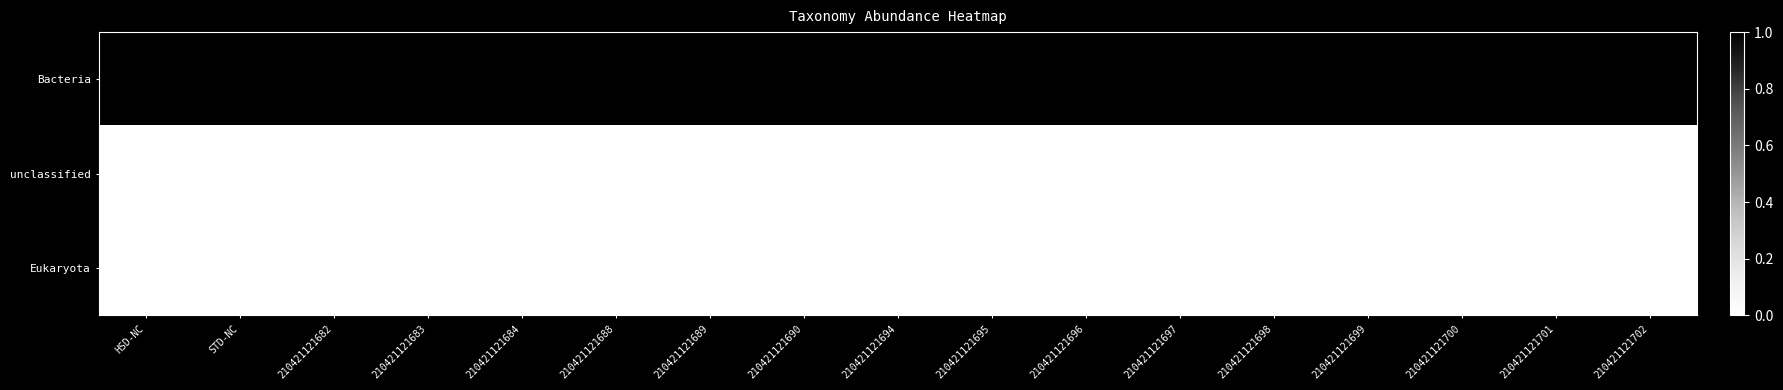

Which series has the largest total across all categories?

Bacteria